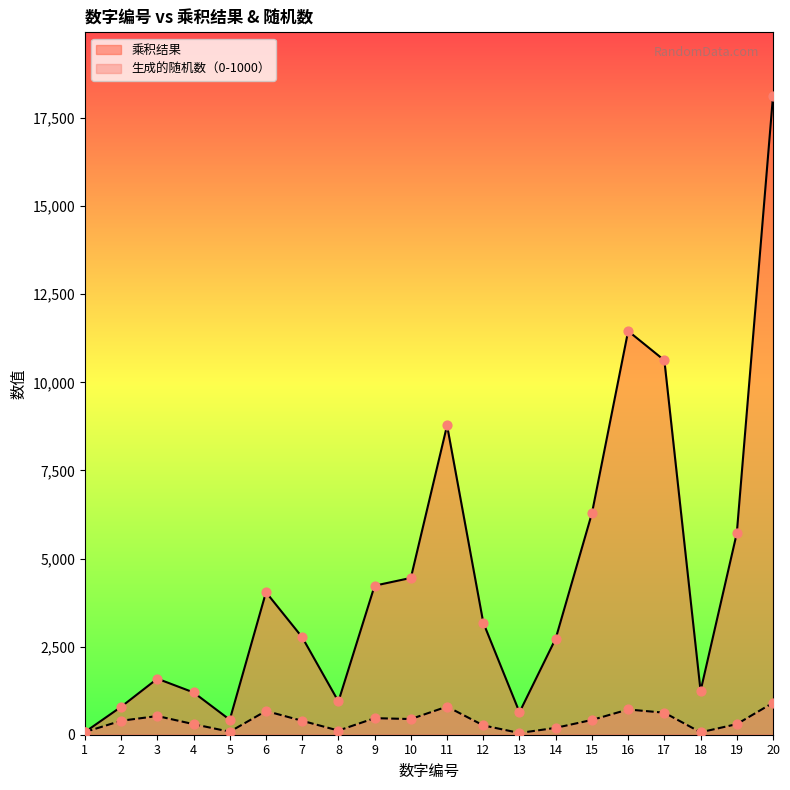

Is the value of 生成的随机数（0-1000） at 18 greater than the value of 乘积结果 at 5?

No